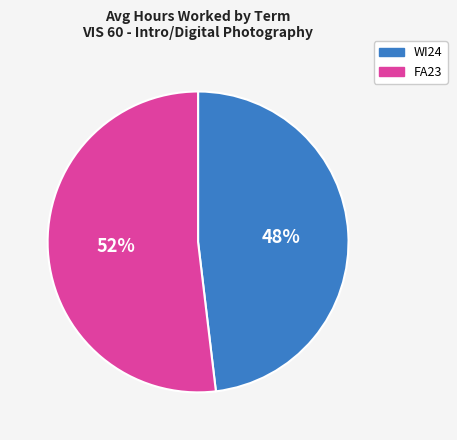

Between FA23 and WI24, which is larger?

FA23